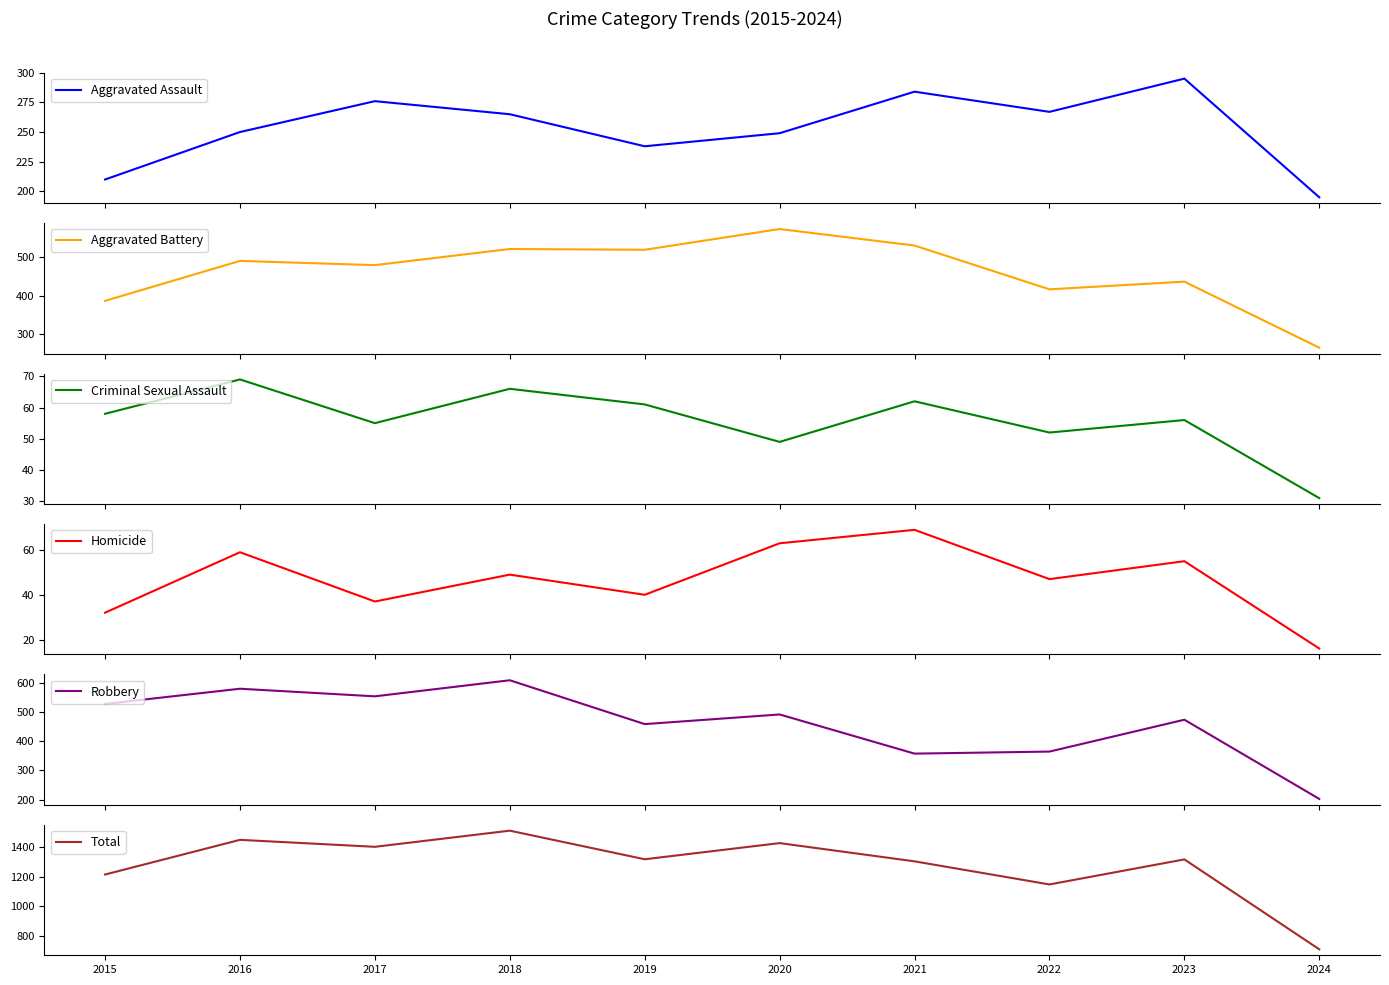

At how many categories does at least one series exceed 775?

9